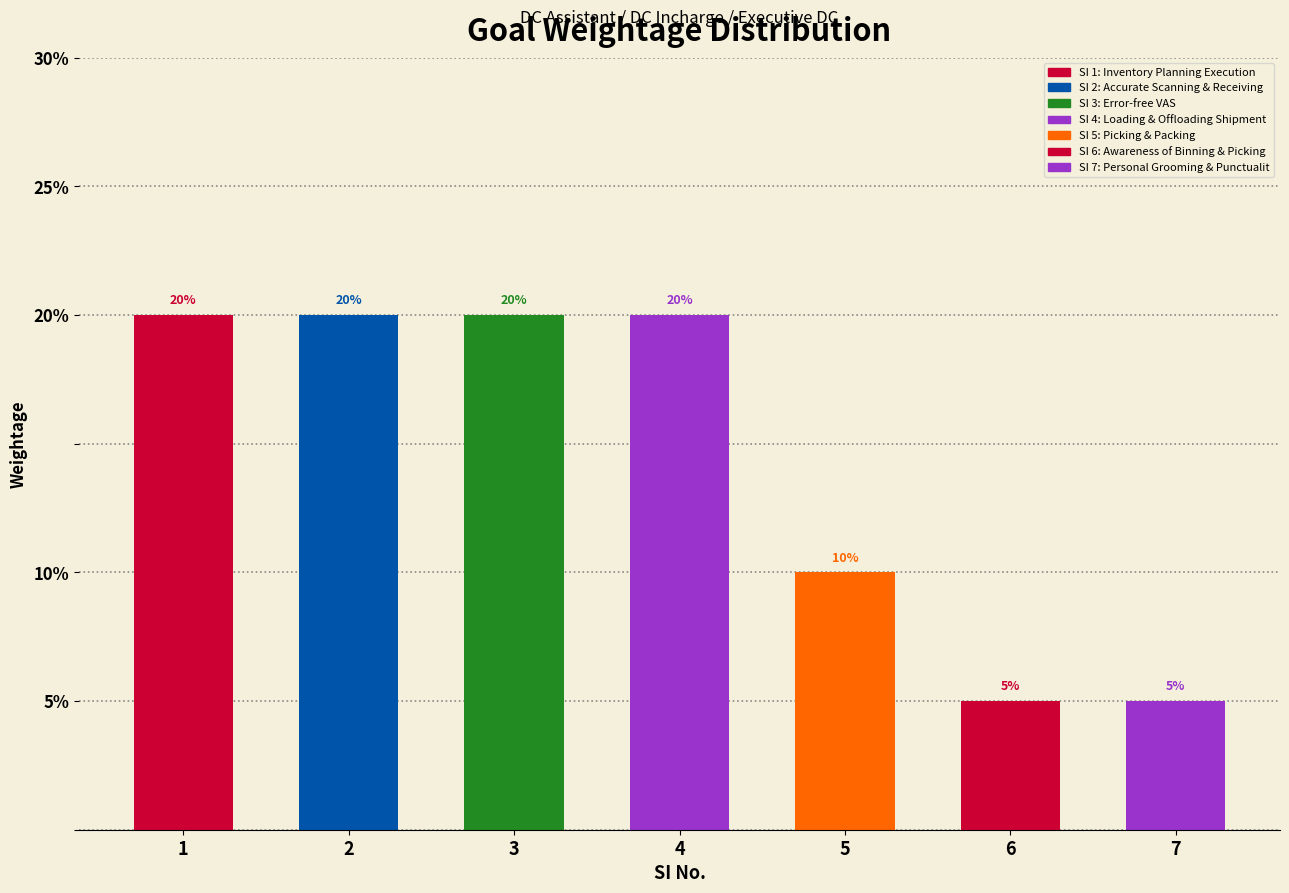

List the labels in order of value, largest first.

1, 2, 3, 4, 5, 6, 7